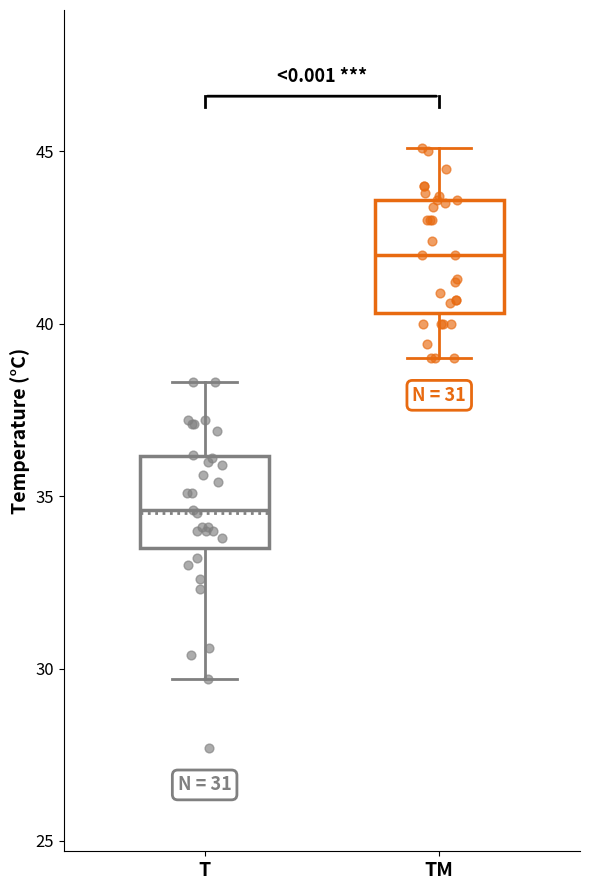

Which box's median line is the highest?

TM